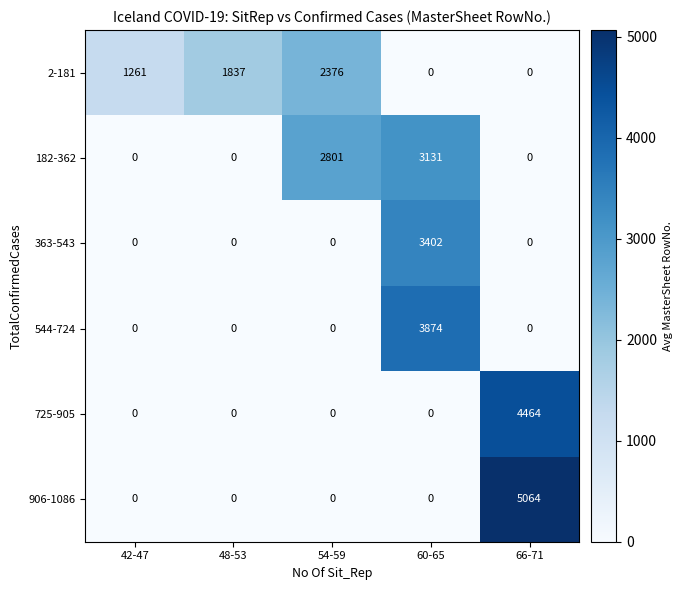

What is the difference between the highest and lowest values at 42-47?

1261